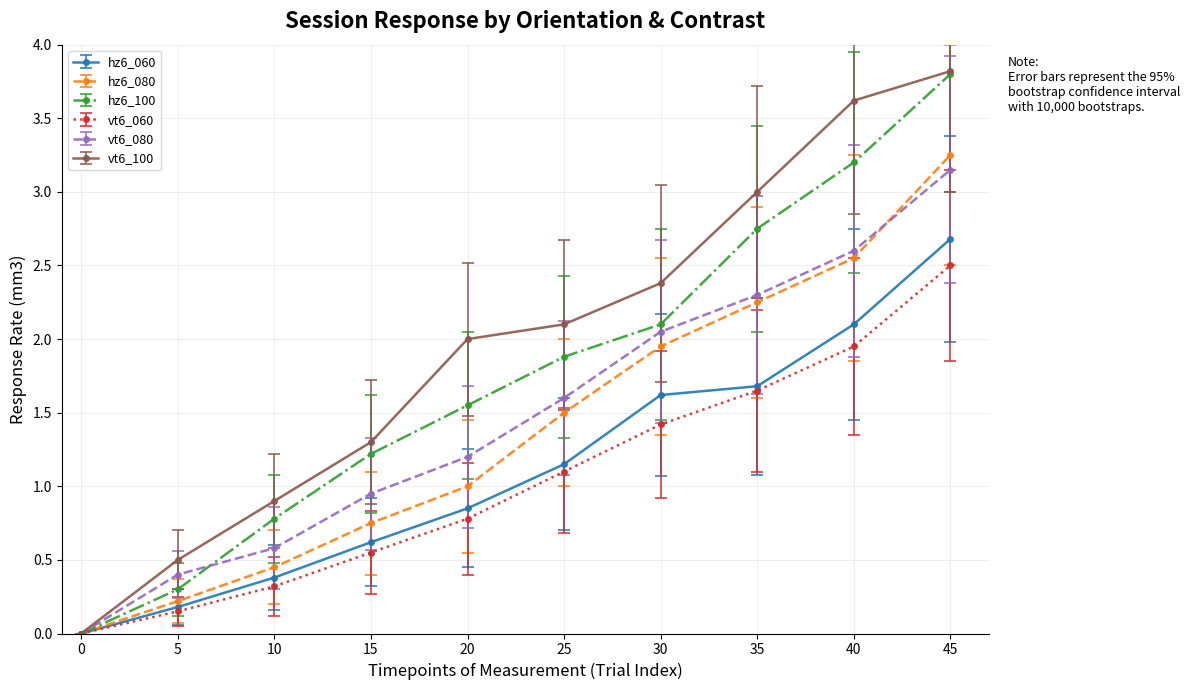

Is the value of vt6_100 at 40 greater than the value of hz6_100 at 45?

No